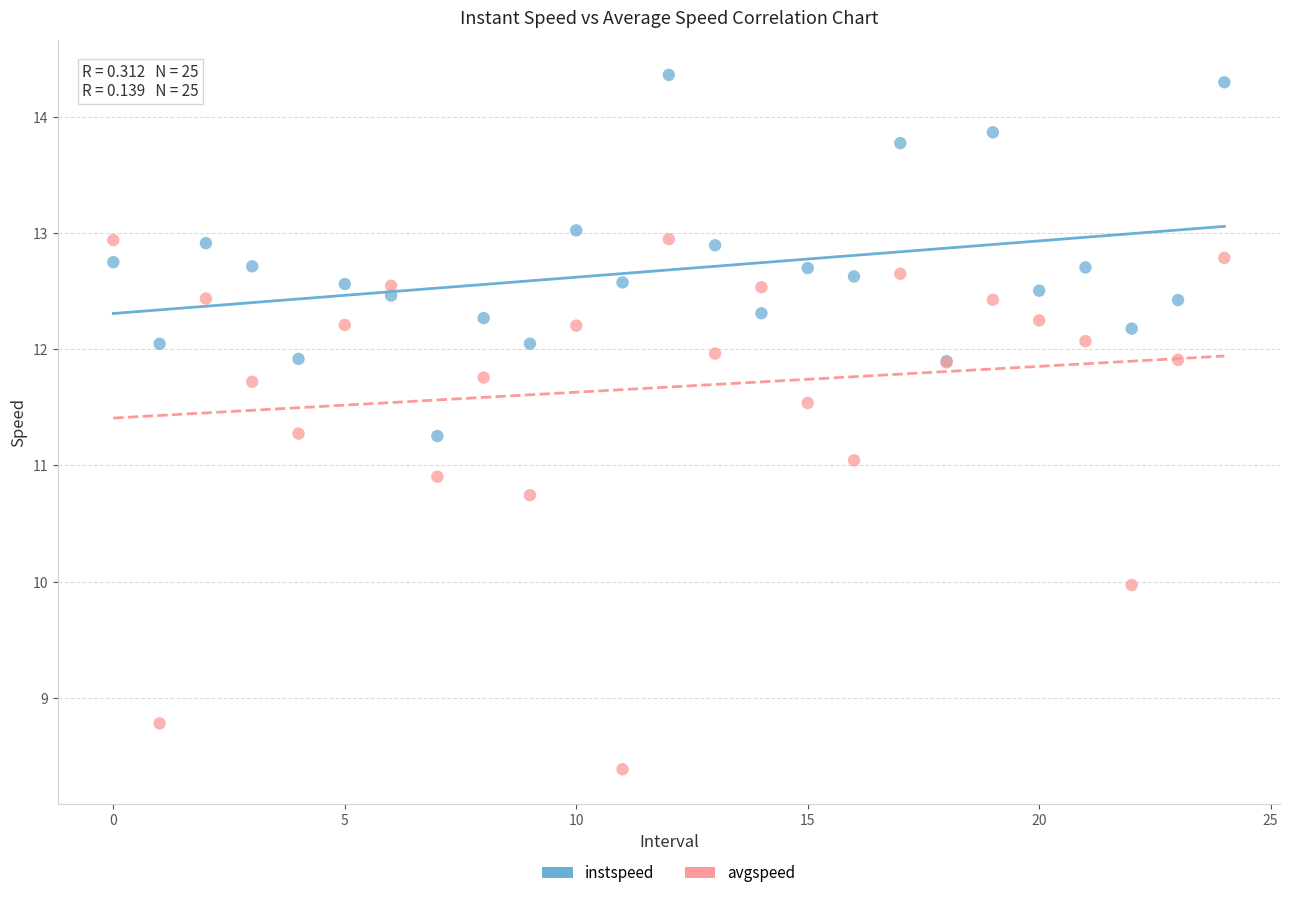

Which series has the largest Y range (max minus min)?

avgspeed